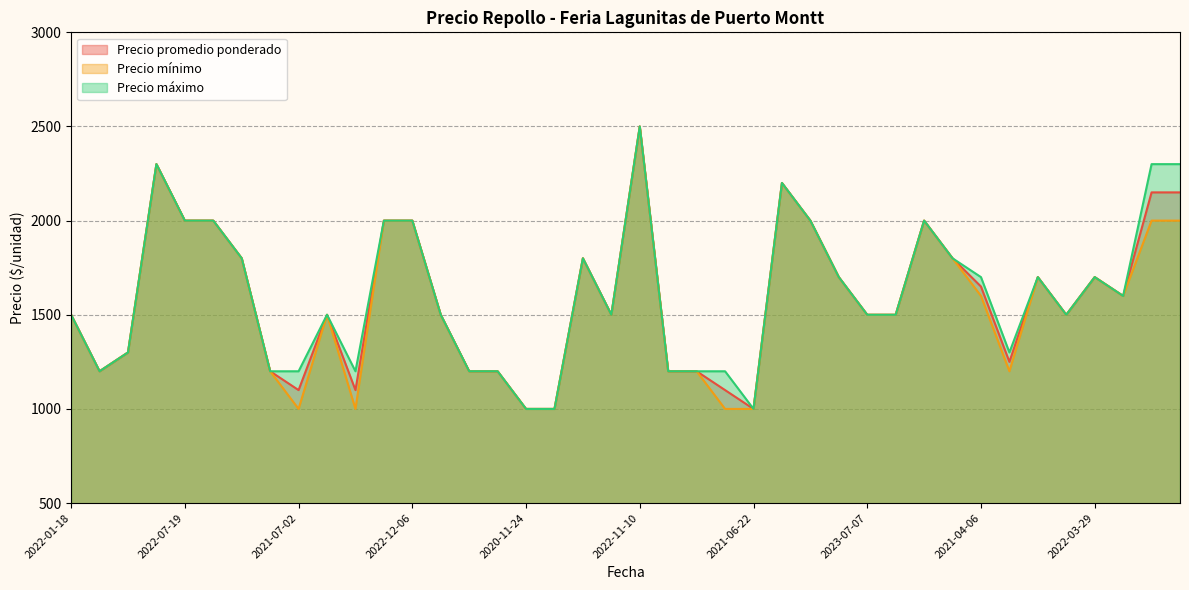

At which category does the chart reach its peak across all series?

2022-11-10